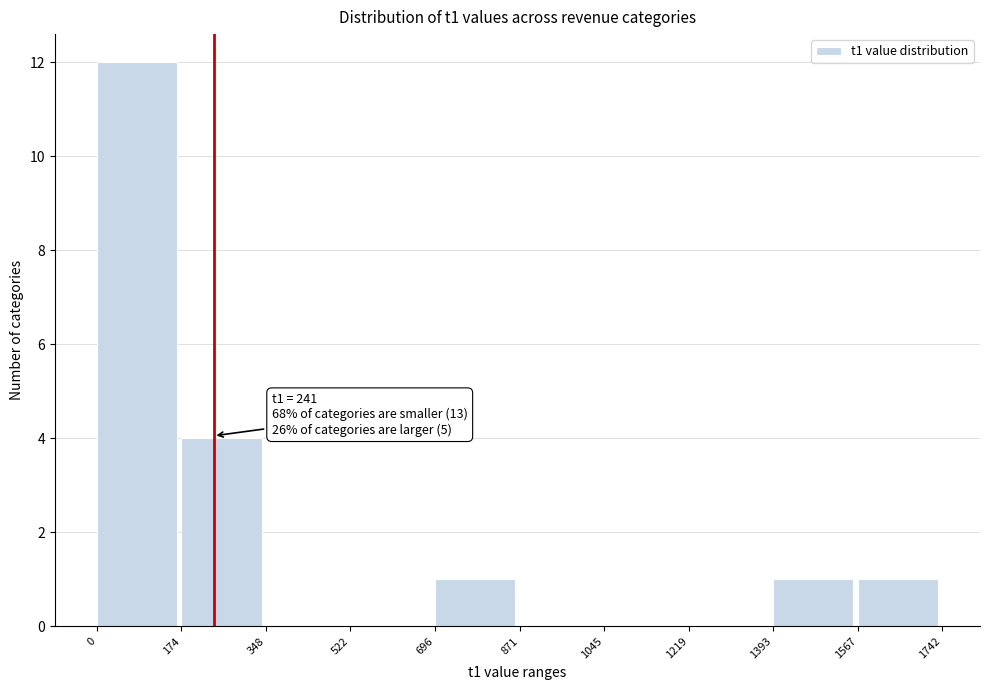

Over which range of the x-axis is the bar tallest?

0 to 174